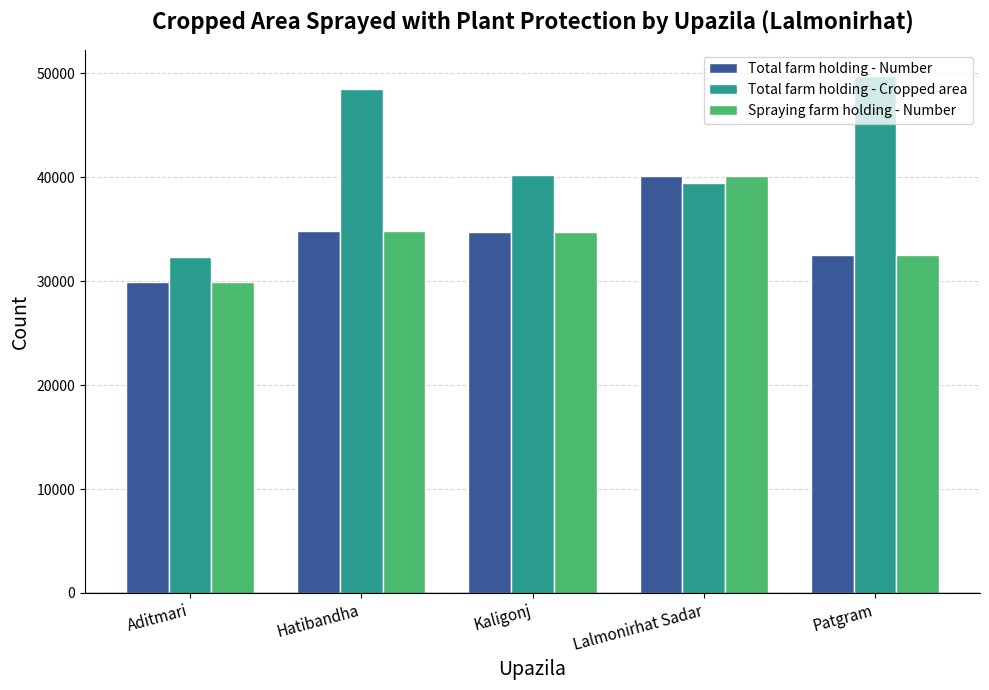

What is the difference between the maximum and second lowest values in the Total farm holding - Cropped area series?

10298